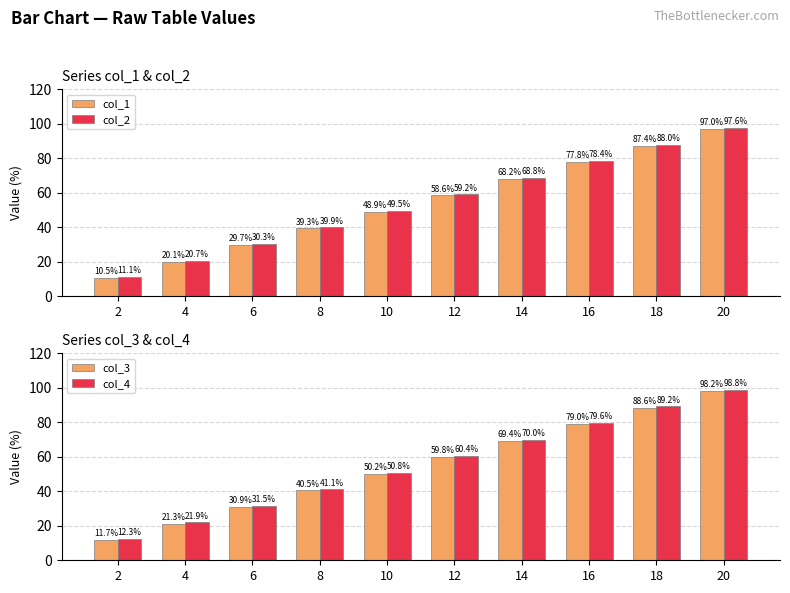

Reading right to left, list all the values displayed in this chart.

col_1: 97.0	87.4	77.8	68.2	58.6	48.9	39.3	29.7	20.1	10.5
col_2: 97.6	88.0	78.4	68.8	59.2	49.5	39.9	30.3	20.7	11.1
col_3: 98.2	88.6	79.0	69.4	59.8	50.2	40.5	30.9	21.3	11.7
col_4: 98.8	89.2	79.6	70.0	60.4	50.8	41.1	31.5	21.9	12.3